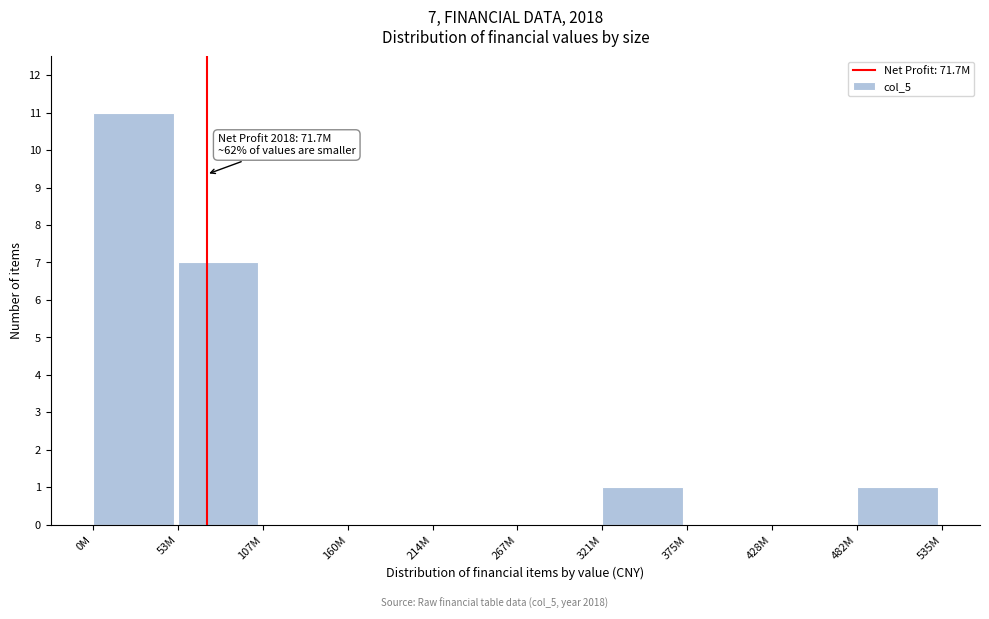

Reading left to right, what are all the values shown in this chart?

0M=11	53M=7	107M=0	160M=0	214M=0	267M=0	321M=1	375M=0	428M=0	482M=1